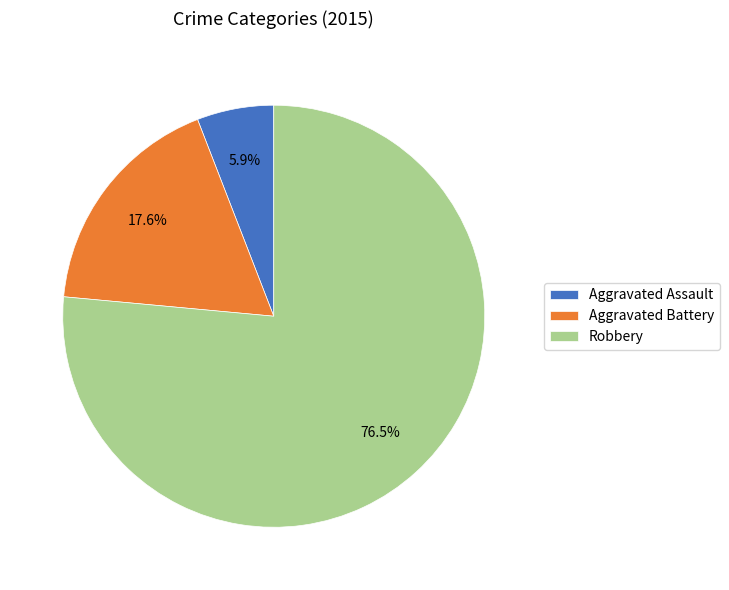

What is the largest slice in the pie chart?

Robbery